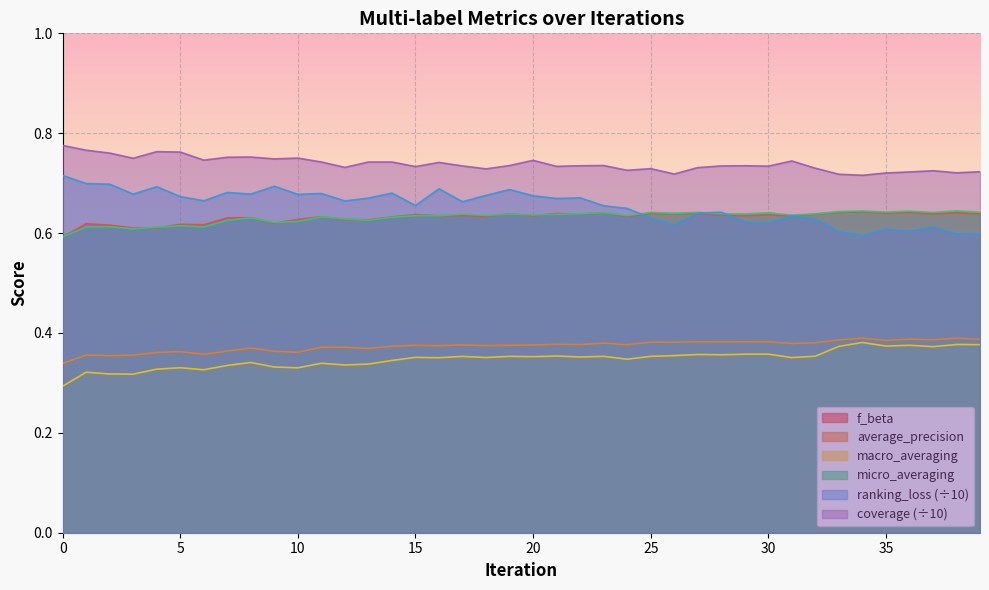

How many macro_averaging values are between 0 and 1?

40